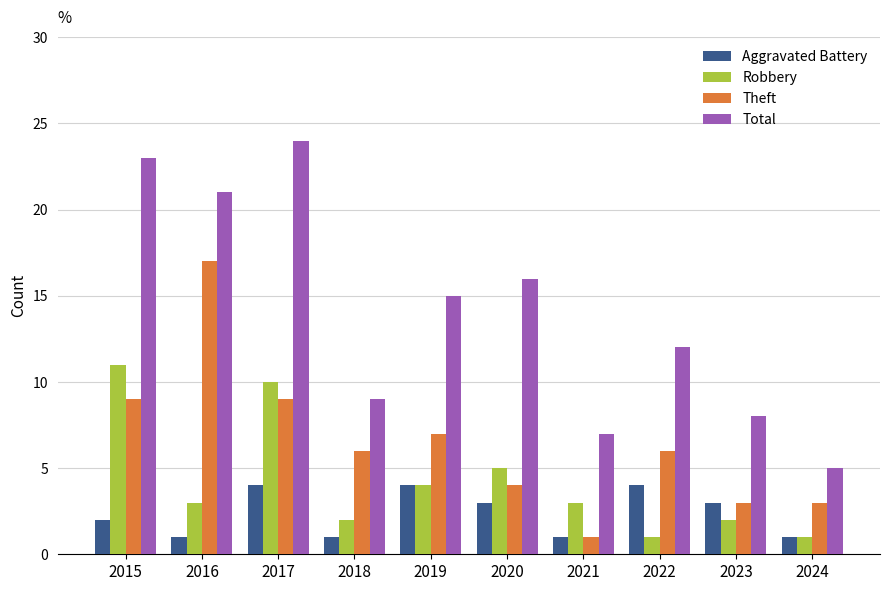

Reading left to right, extract all data points from this chart.

Aggravated Battery: 2	1	4	1	4	3	1	4	3	1
Robbery: 11	3	10	2	4	5	3	1	2	1
Theft: 9	17	9	6	7	4	1	6	3	3
Total: 23	21	24	9	15	16	7	12	8	5